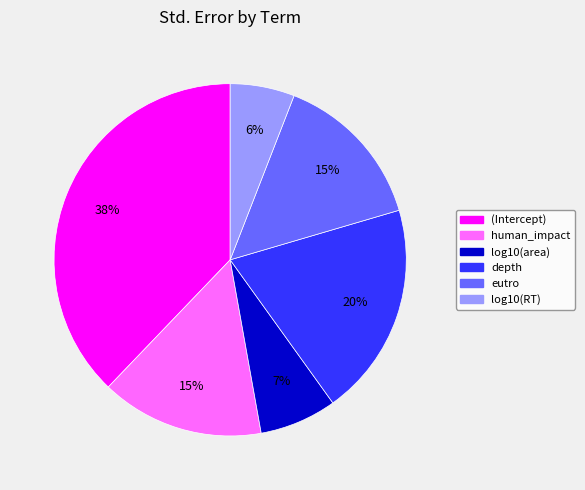

What percentage is the eutro slice, to the nearest percent?

15%